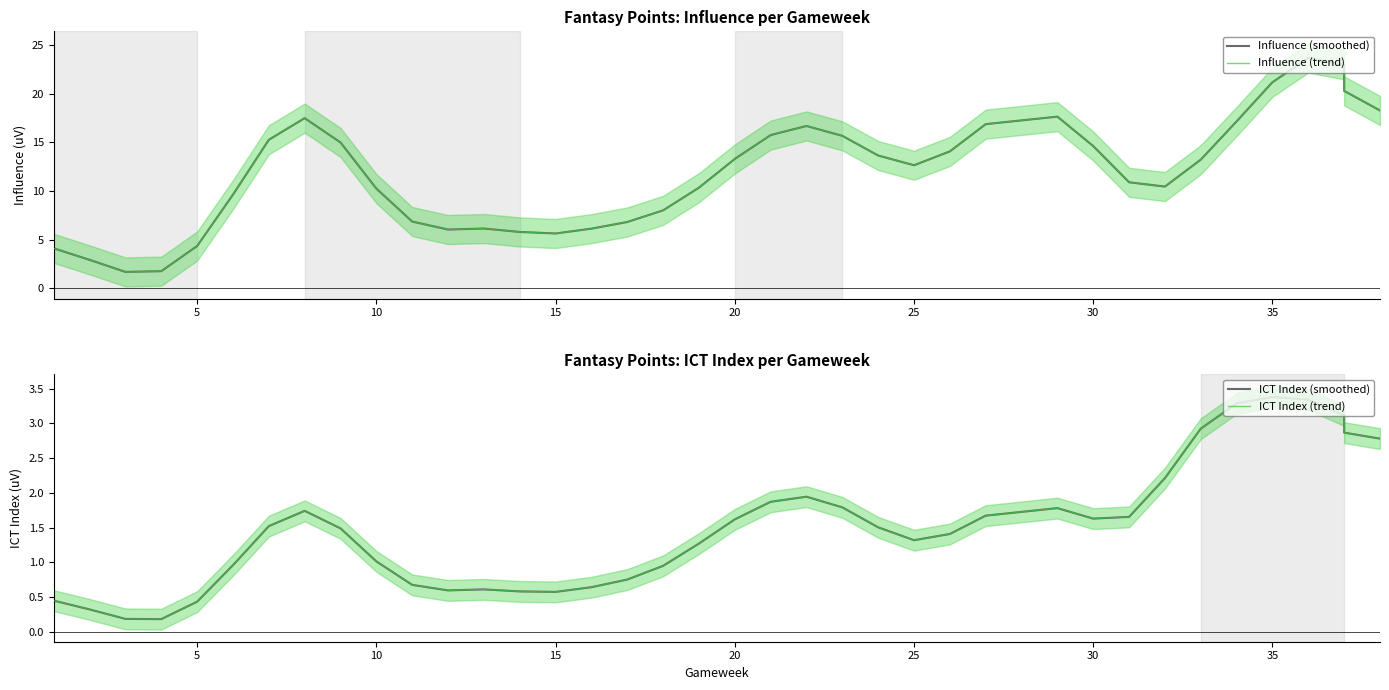

What is the average value of the Influence (trend) series?

11.9